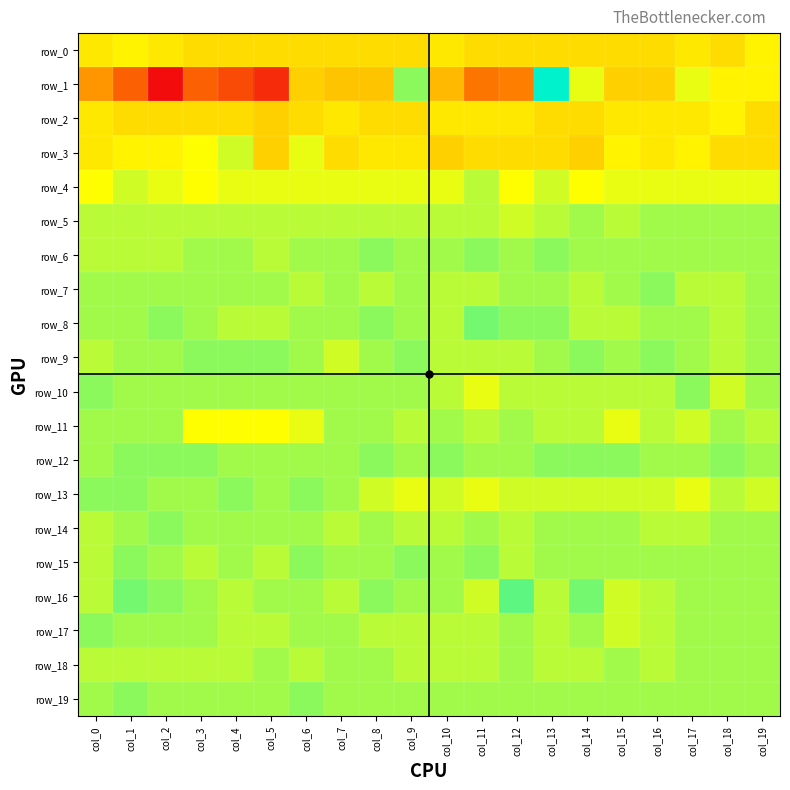

Which series has the largest range (max minus min)?

row_1